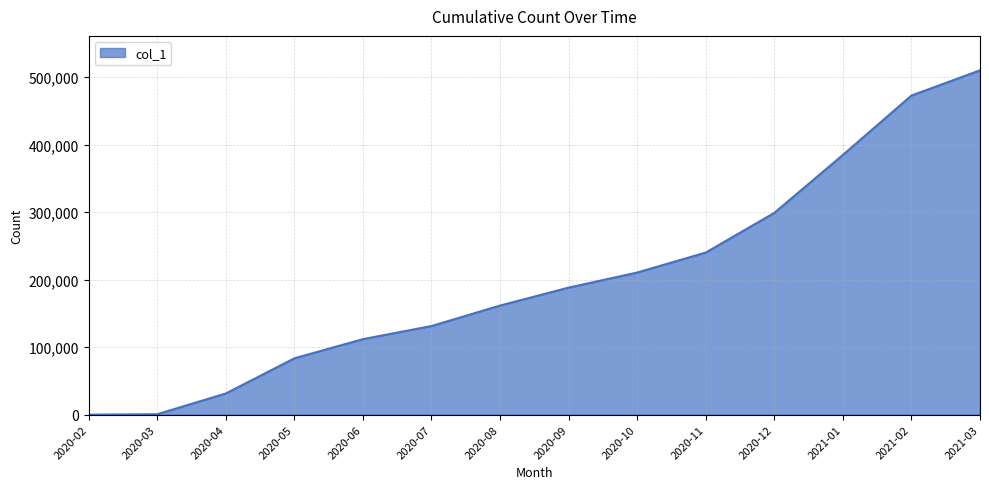

What is the difference between the maximum and minimum values?

510266